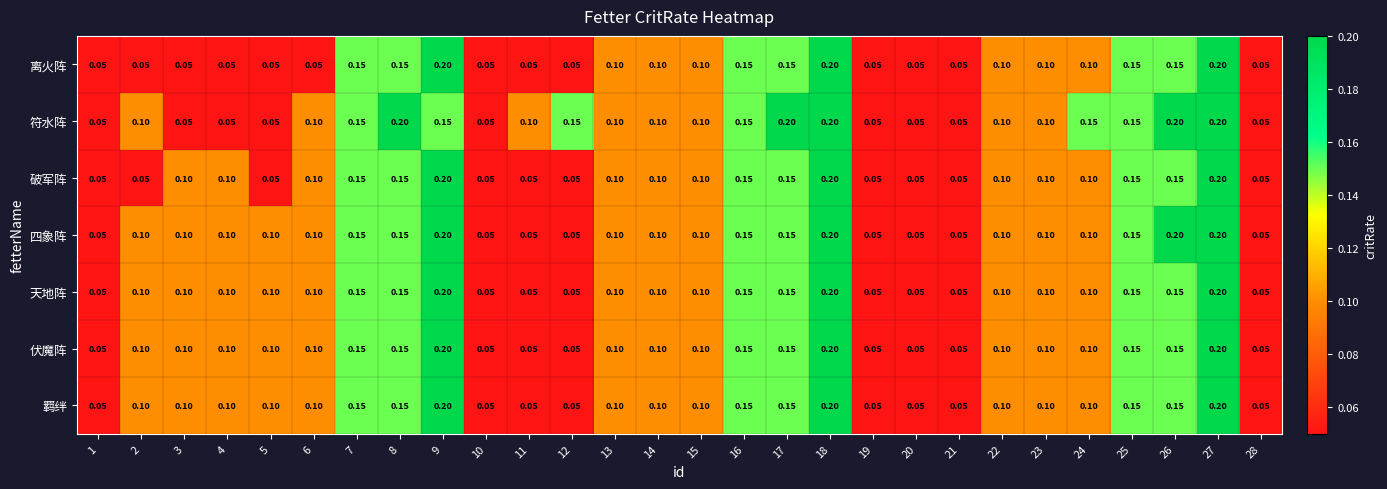

Is the value of 离火阵 at 24 greater than the value of 四象阵 at 7?

No